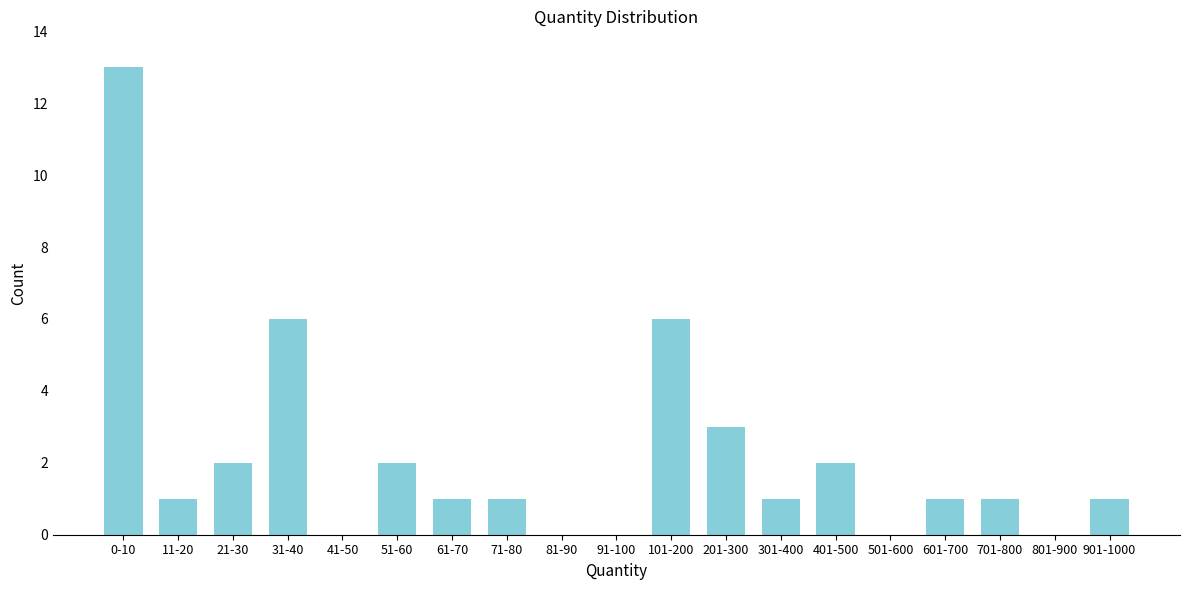

Reading left to right, list all the values displayed in this chart.

0-10=13	11-20=1	21-30=2	31-40=6	41-50=0	51-60=2	61-70=1	71-80=1	81-90=0	91-100=0	101-200=6	201-300=3	301-400=1	401-500=2	501-600=0	601-700=1	701-800=1	801-900=0	901-1000=1